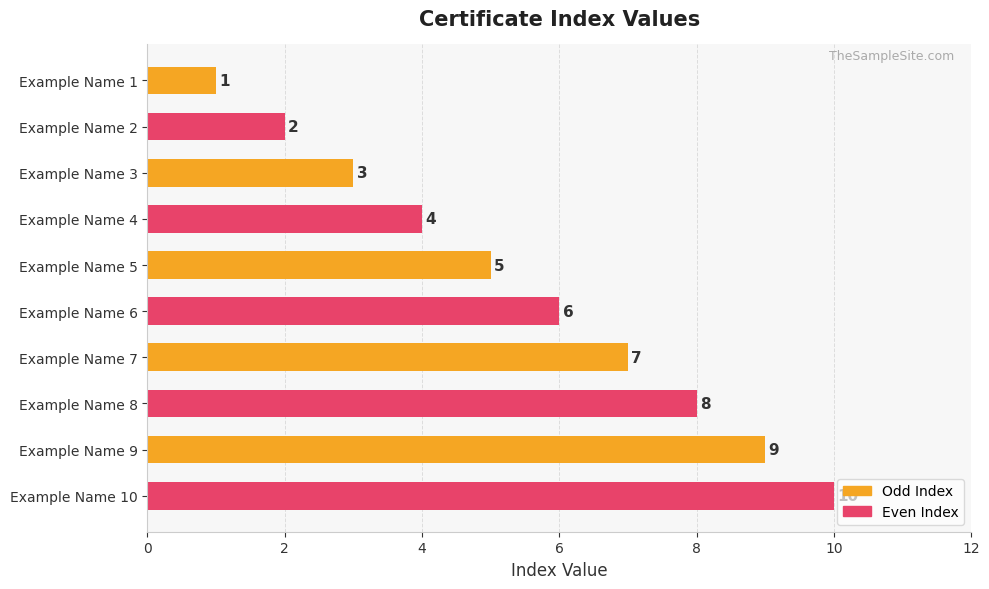

The value at Example Name 3 is 3. True or false?

True